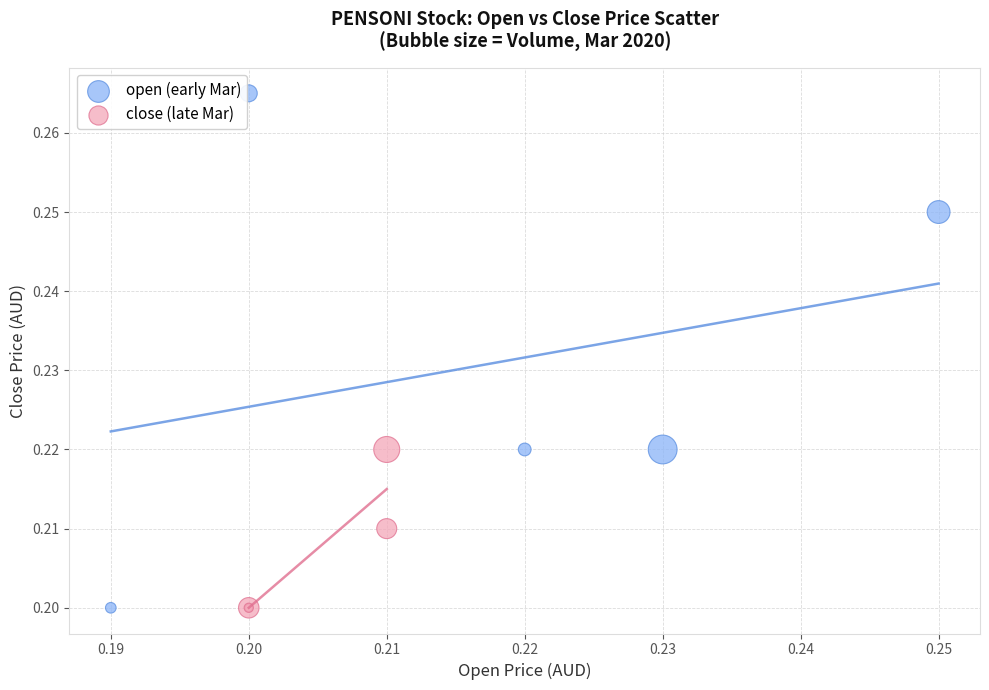

What are all the series names shown in the legend?

open (early Mar), close (late Mar)